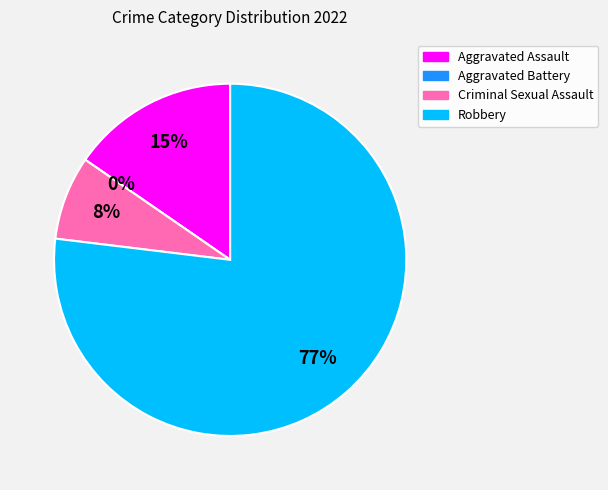

What is the change in value from Aggravated Battery to Robbery?

+10